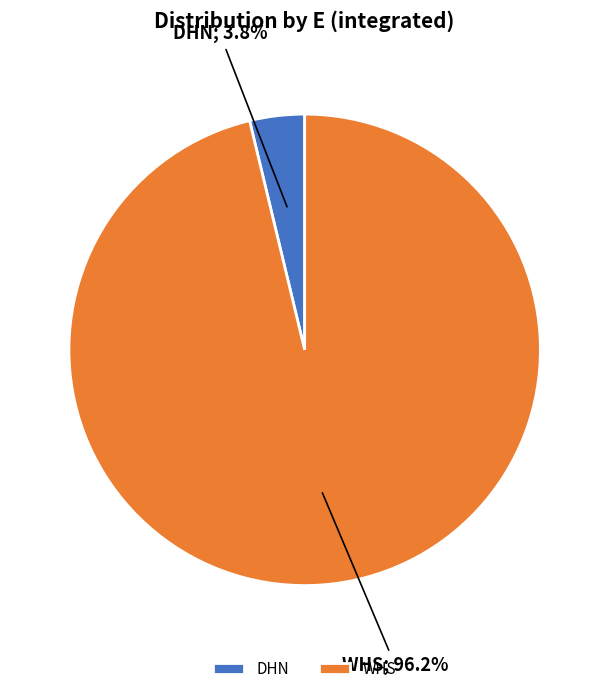

Combined, do WHS and DHN account for over 50%?

Yes